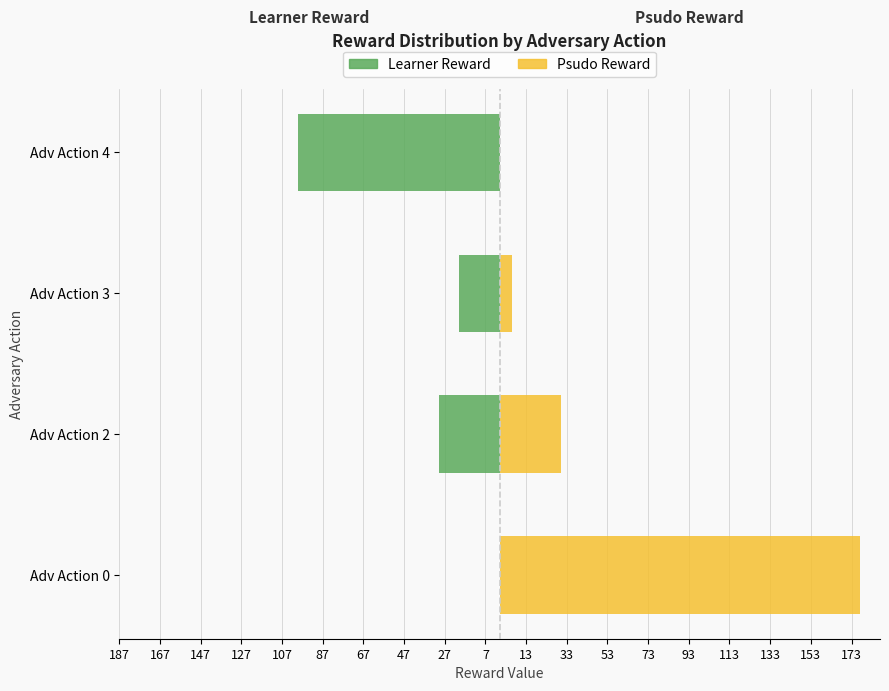

List the series in order of their overall mean, highest first.

Psudo Reward, Learner Reward